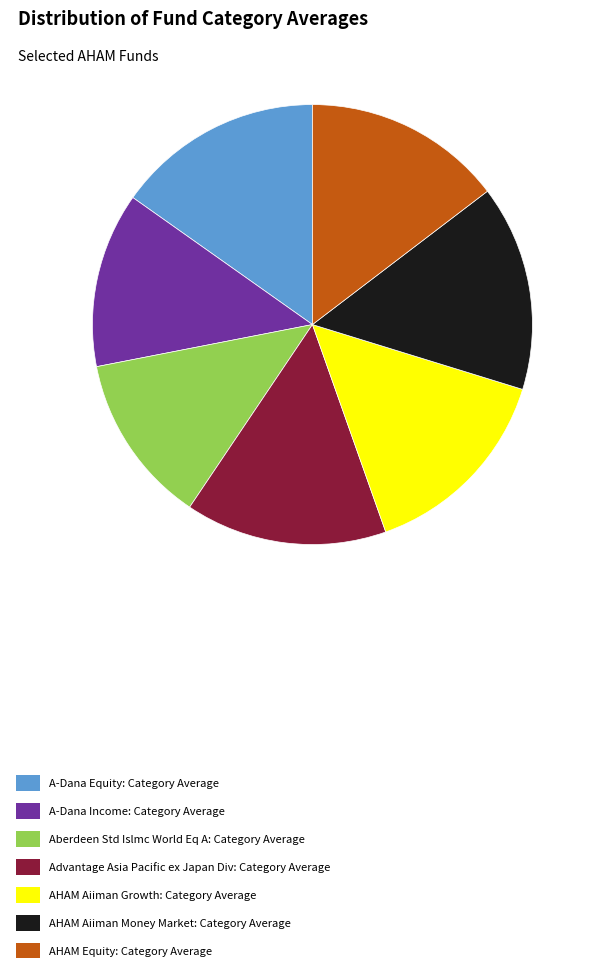

Between A-Dana Income: Category Average and AHAM Aiiman Money Market: Category Average, which is larger?

AHAM Aiiman Money Market: Category Average